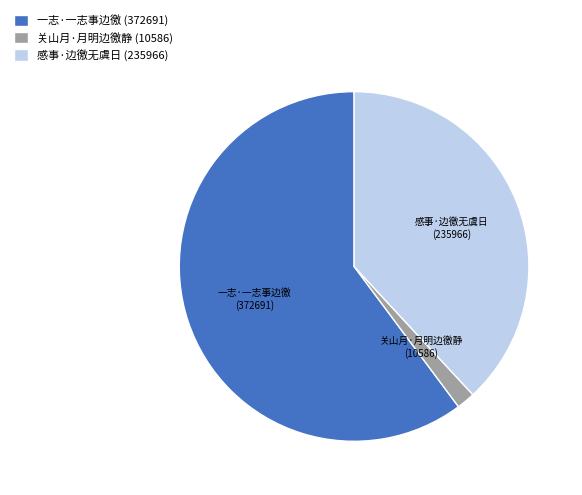

Which slice is the largest?

一志·一志事边徼